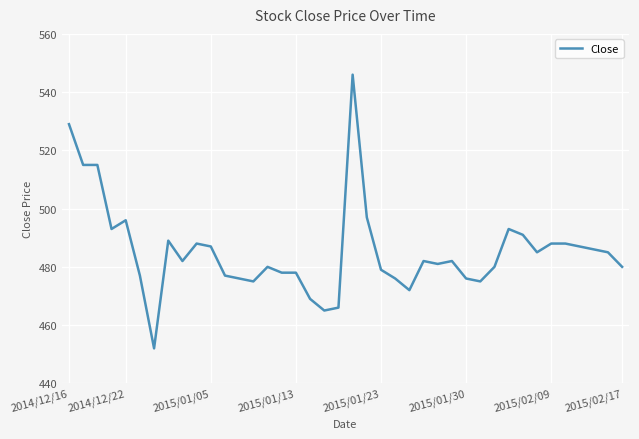

What is the greatest value displayed?

546